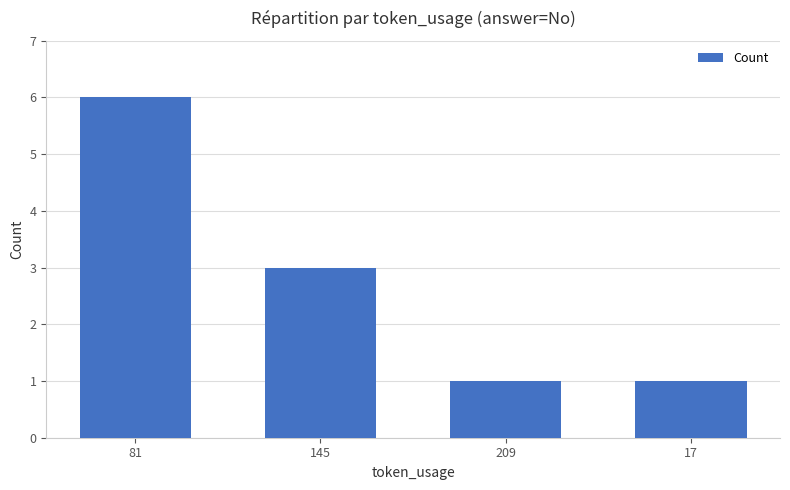

True or false: the data shows 4 at 81.

False